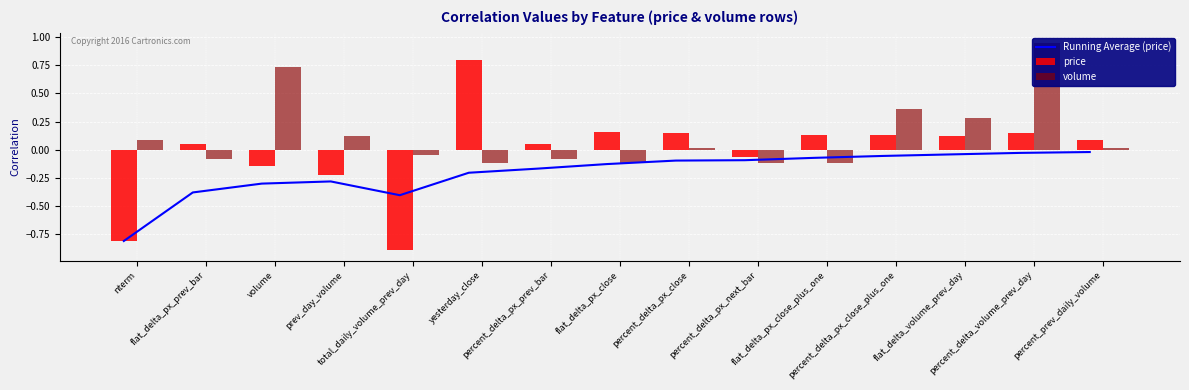

Reading right to left, what are all the values shown in this chart?

Running Average (price): -0.0	-0.0	-0.0	-0.1	-0.1	-0.1	-0.1	-0.1	-0.2	-0.2	-0.4	-0.3	-0.3	-0.4	-0.8
price: 0.1	0.1	0.1	0.1	0.1	-0.1	0.2	0.2	0.1	0.8	-0.9	-0.2	-0.1	0.1	-0.8
volume: 0.0	0.9	0.3	0.4	-0.1	-0.1	0.0	-0.1	-0.1	-0.1	-0.0	0.1	0.7	-0.1	0.1